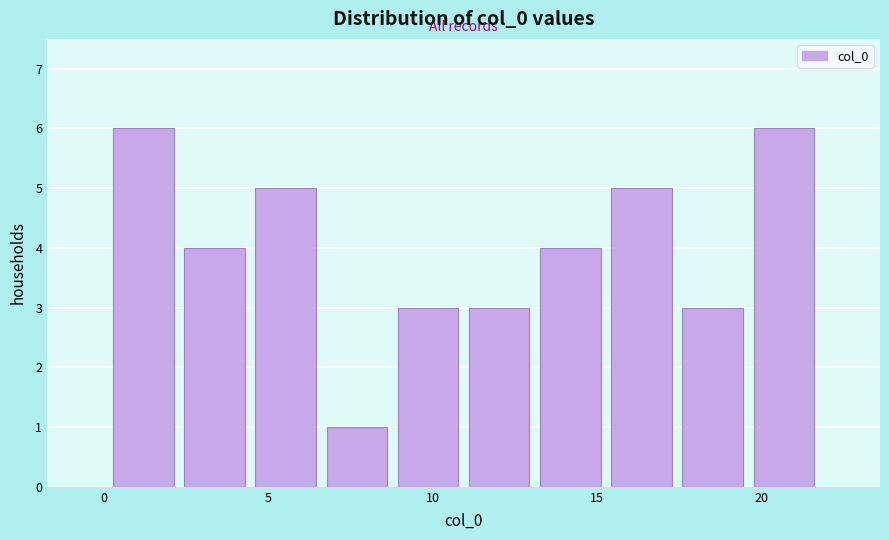

Reading left to right, transcribe this chart: for each bar, give the range it covers on the x-axis and its height. Neither the bar edges nor the heights are printed on the chart, so give them approximately, as read against the axes.

0.0 to 2.5: 6
2.5 to 4.5: 4
4.5 to 6.5: 5
6.5 to 9.0: 1
9.0 to 11.0: 3
11.0 to 13.0: 3
13.0 to 15.5: 4
15.5 to 17.5: 5
17.5 to 19.5: 3
19.5 to 22.0: 6